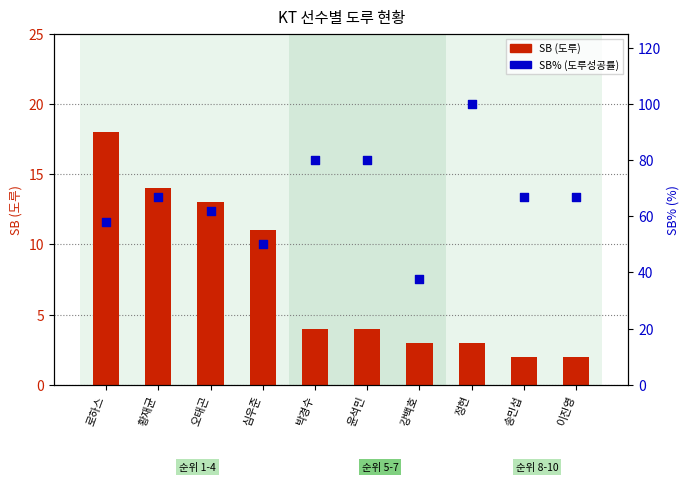

Is the value of SB% (도루성공률) at 윤석민 greater than the value of SB (도루) at 윤석민?

Yes